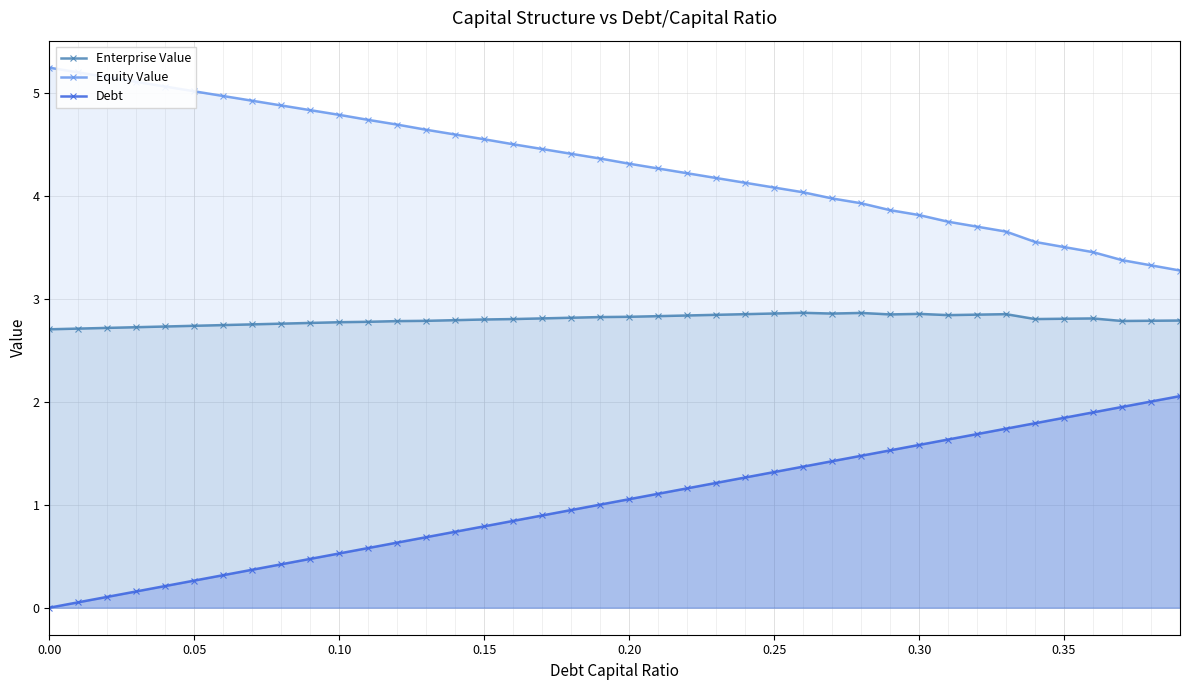

The Enterprise Value series shows 1.6 at 0.35. True or false?

False